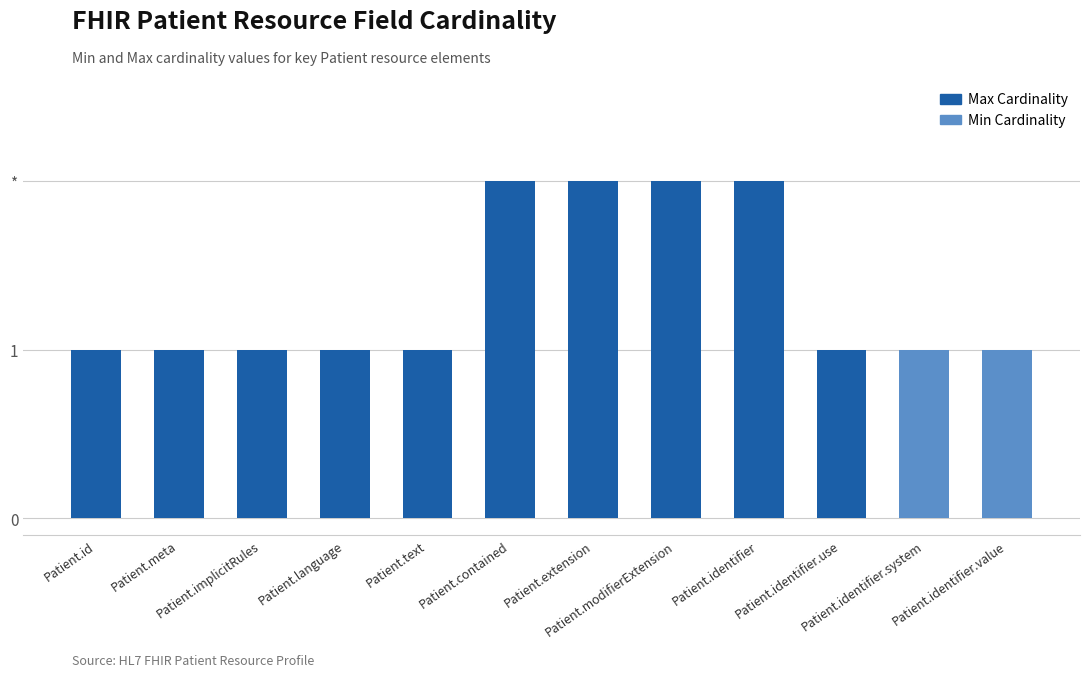

The Min Cardinality series shows 0 at Patient.modifierExtension. True or false?

True